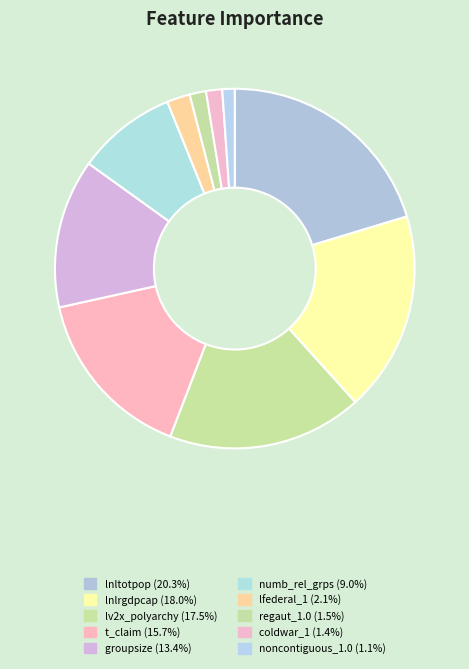

True or false: lfederal_1 accounts for 11% of the total.

False